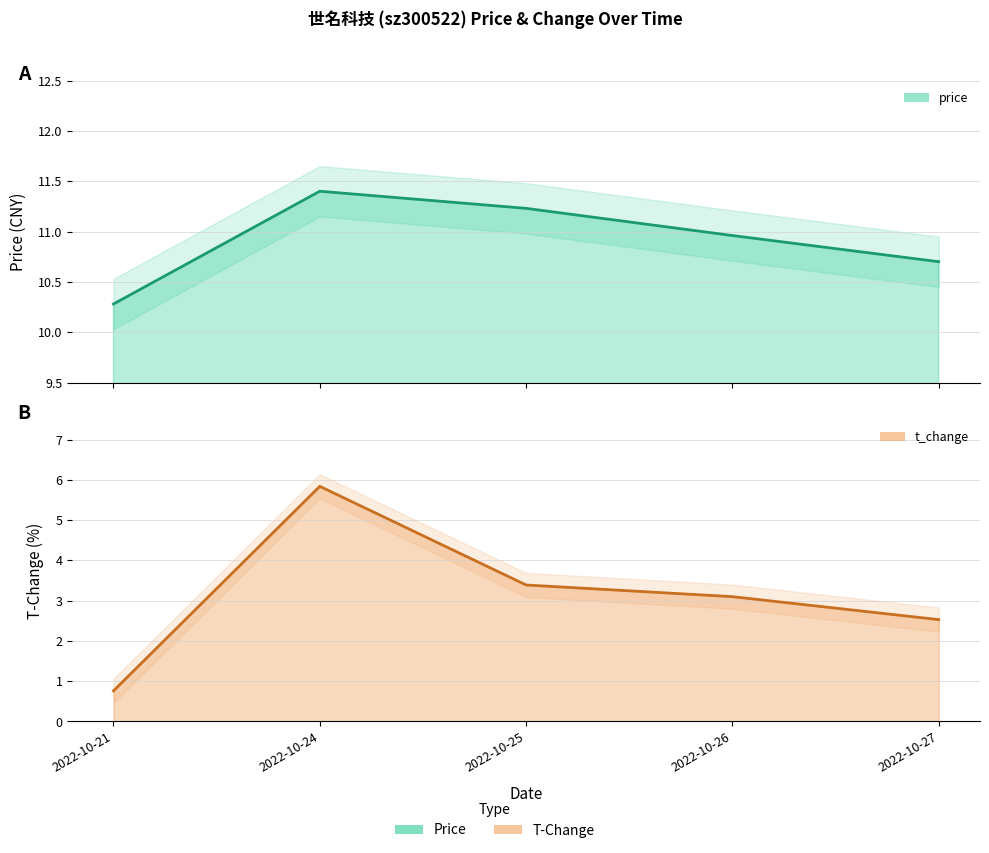

Which category has the lowest value in the price series?

2022-10-21